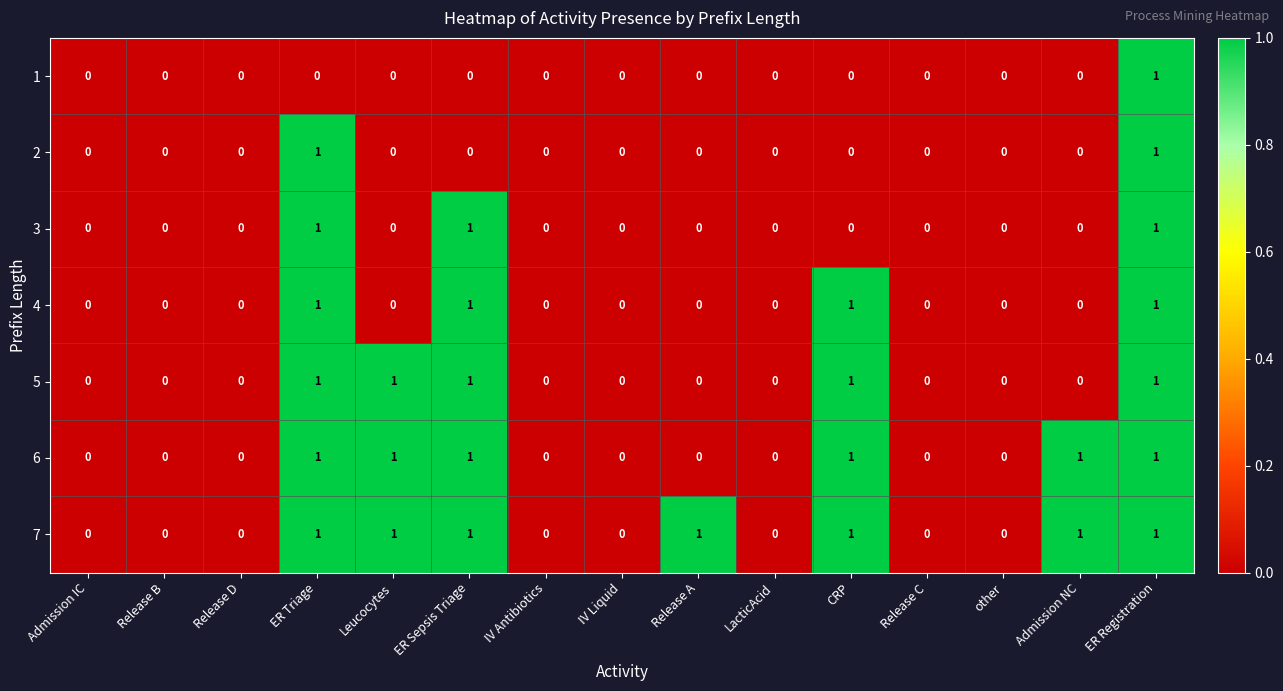

What is the sum of all 6 values?

6